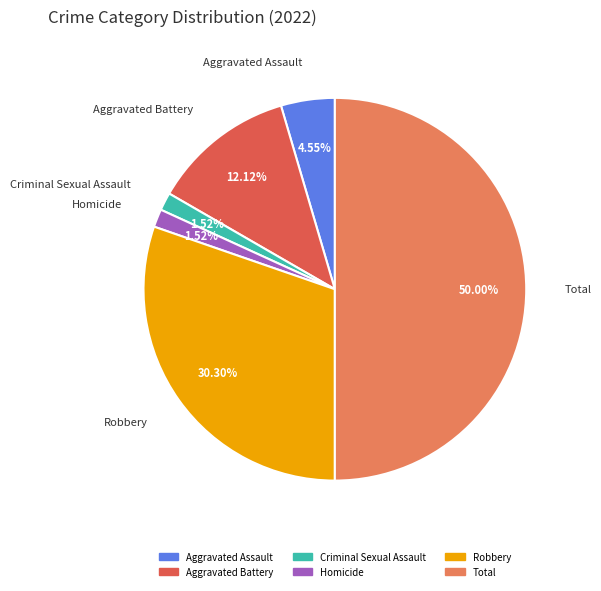

To the nearest percent, what is the difference between the largest and smallest slice percentages?

48%